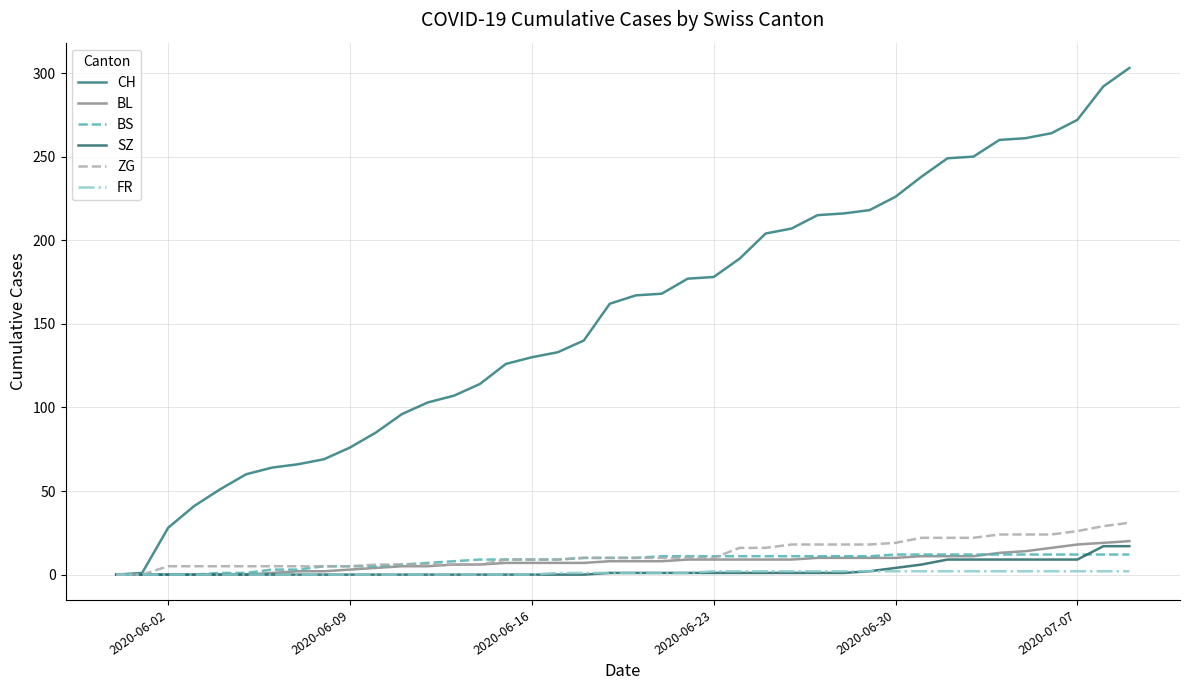

Is this an area chart (filled region under the line)?

No